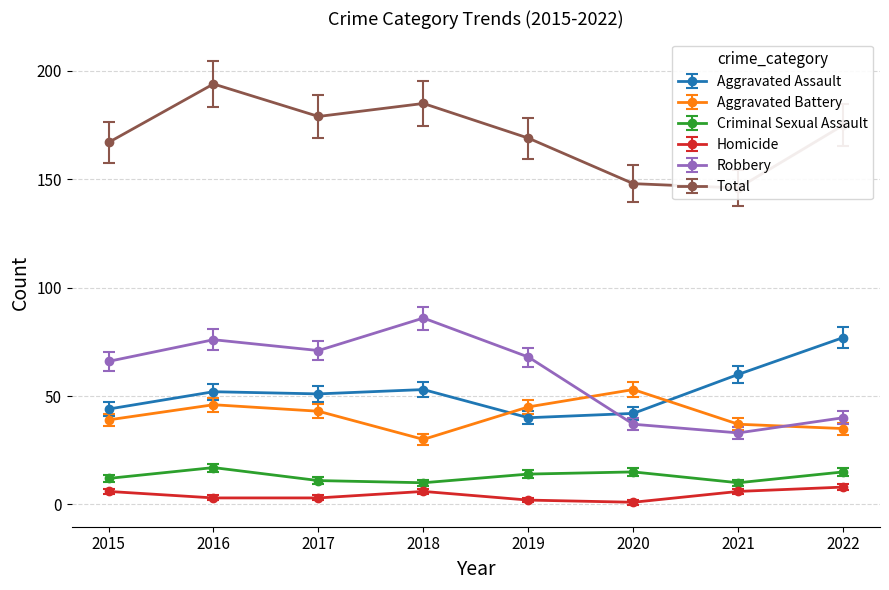

Count the number of data series in this chart.

6